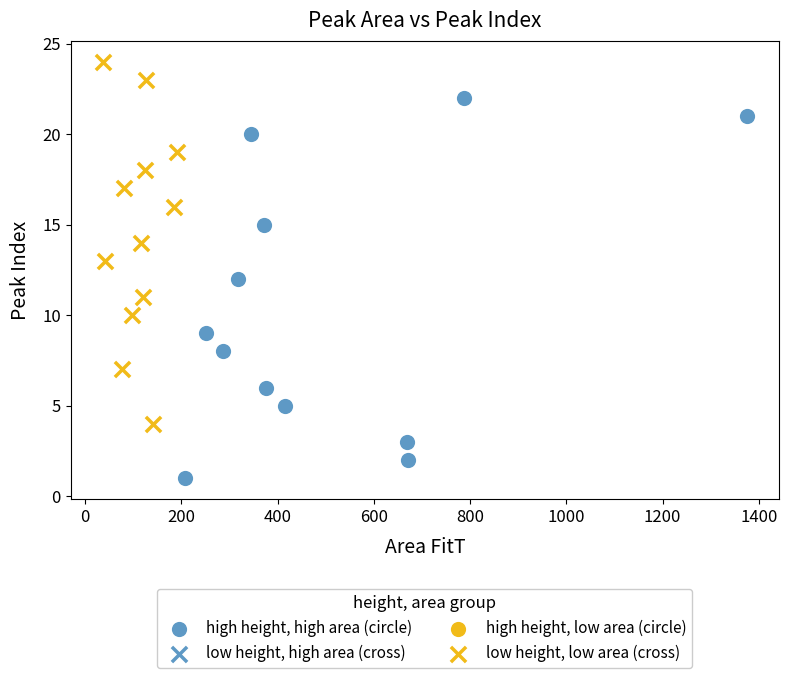

Which series has the widest spread of Y values?

high height, high area (circle)